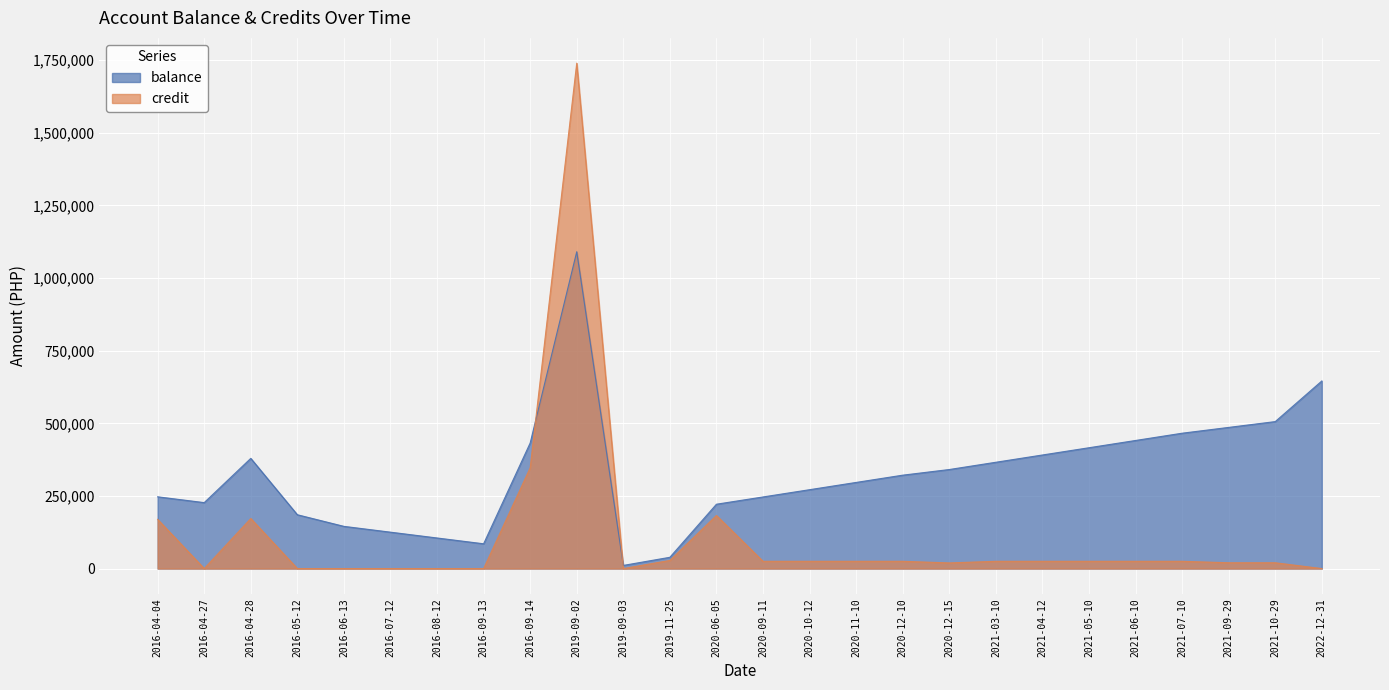

What are all the series names shown in the legend?

balance, credit